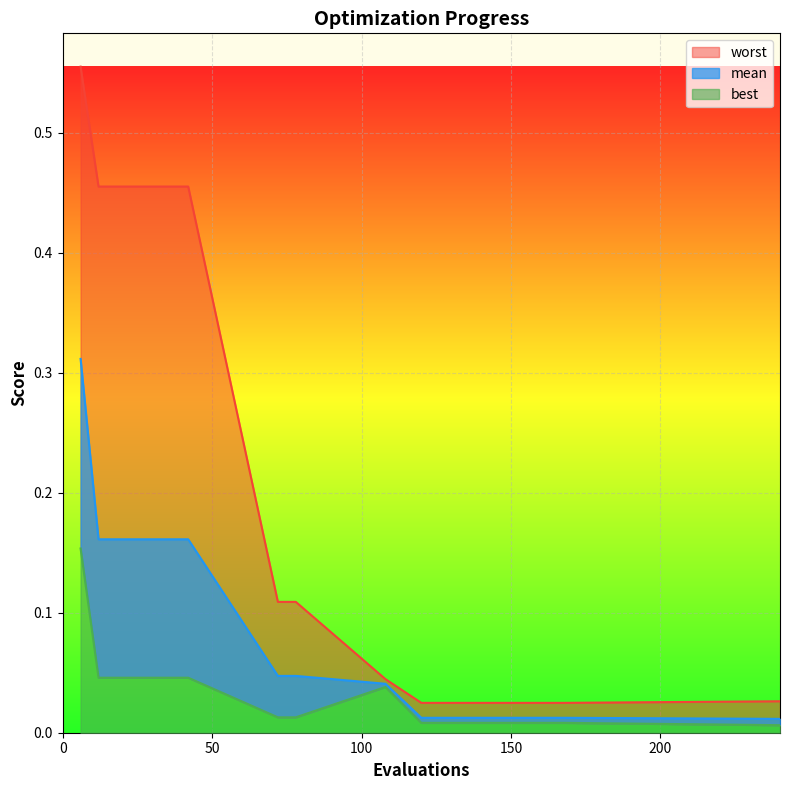

What are all the series names shown in the legend?

mean, best, worst